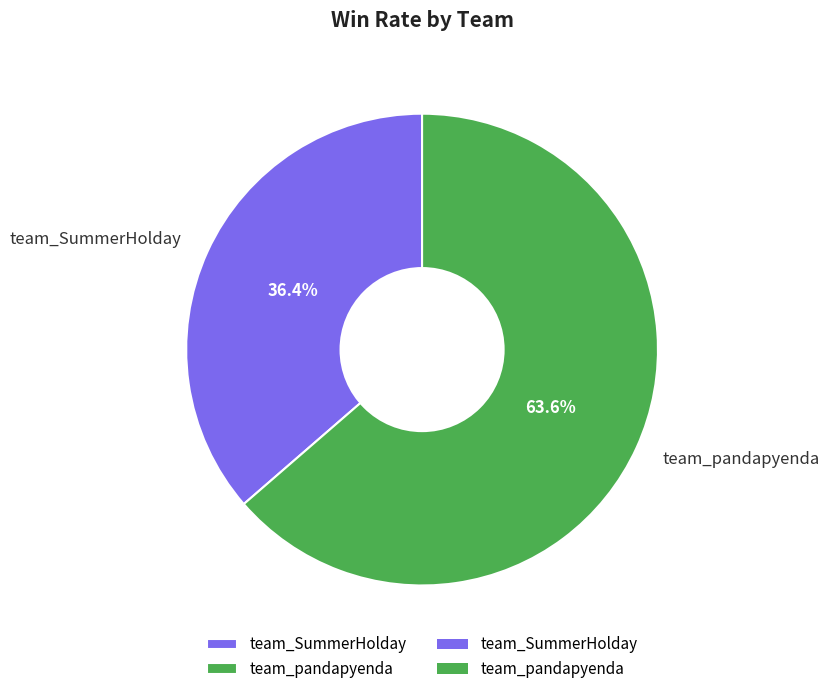

To the nearest percent, what is the combined percentage of team_SummerHolday and team_pandapyenda?

100%